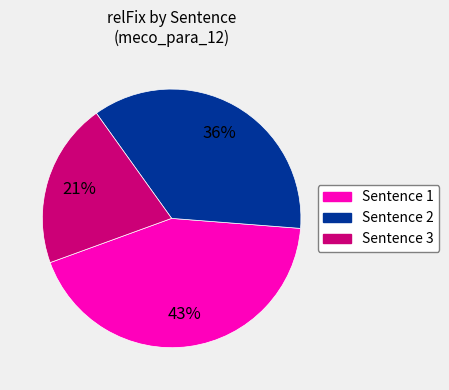

Which slice is the largest?

Sentence 1